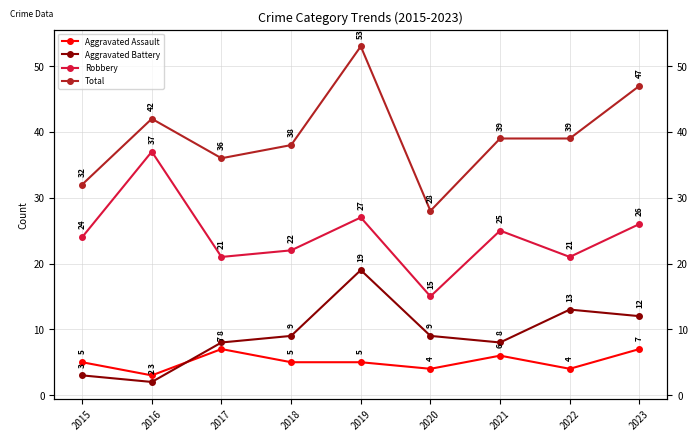

At 2021, list the series in order from smallest to largest.

Aggravated Assault, Aggravated Battery, Robbery, Total